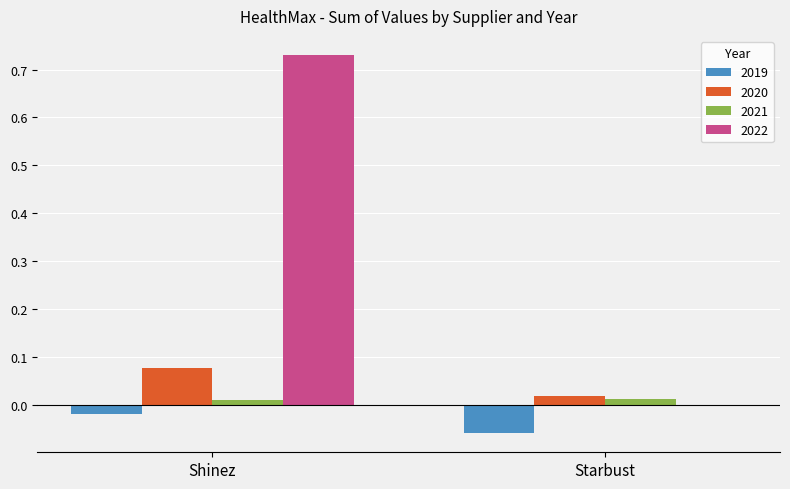

True or false: 2019 has a value of -0.0 at Starbust.

False